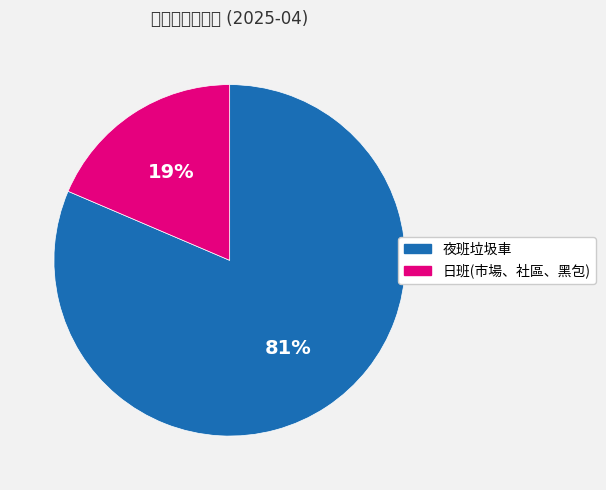

Is there any slice that represents more than half of the pie?

Yes